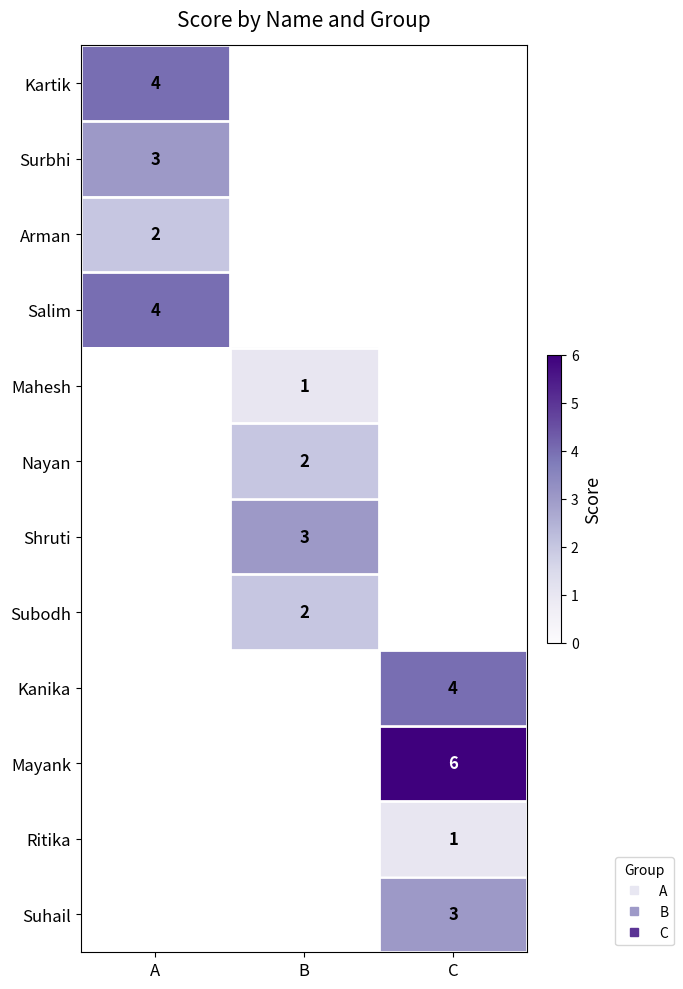

At which label is Surbhi closest to 3?

A